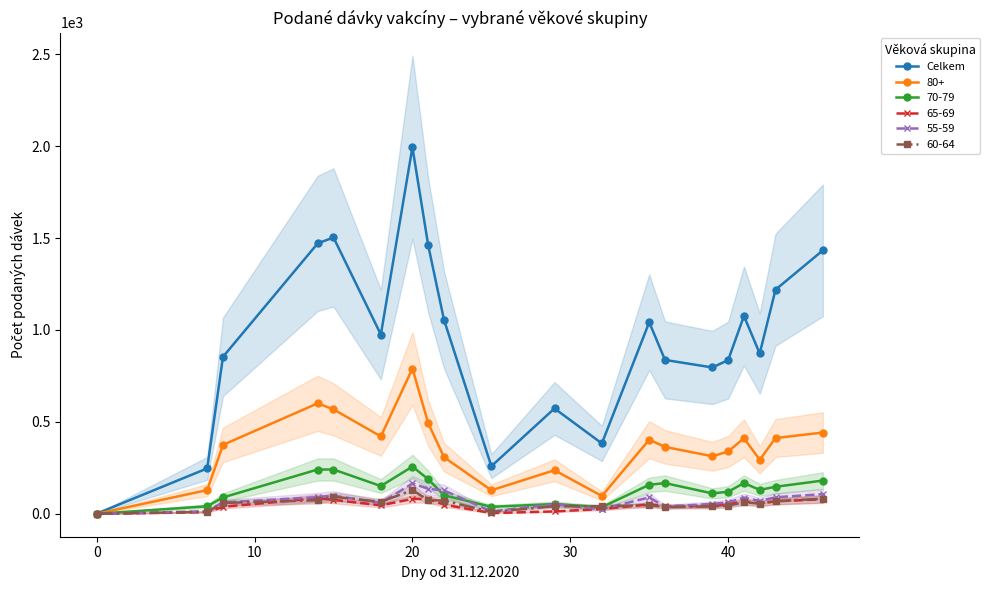

What is the average value?

944